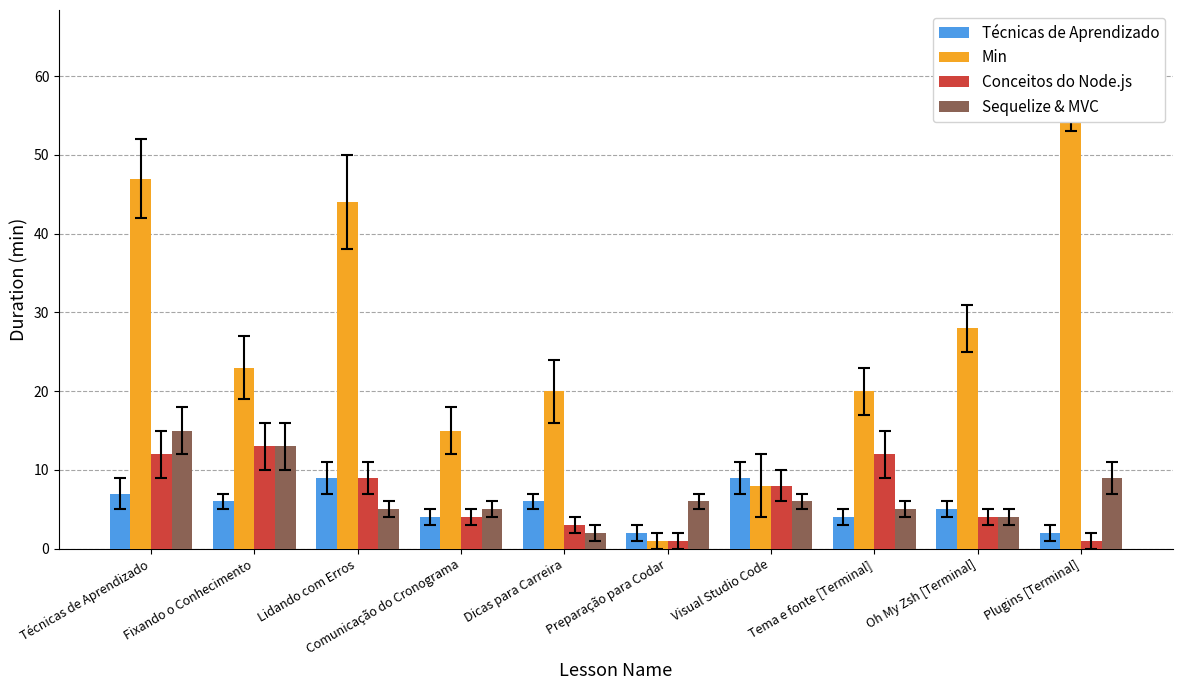

The value of Min at Oh My Zsh [Terminal] is 28. True or false?

True